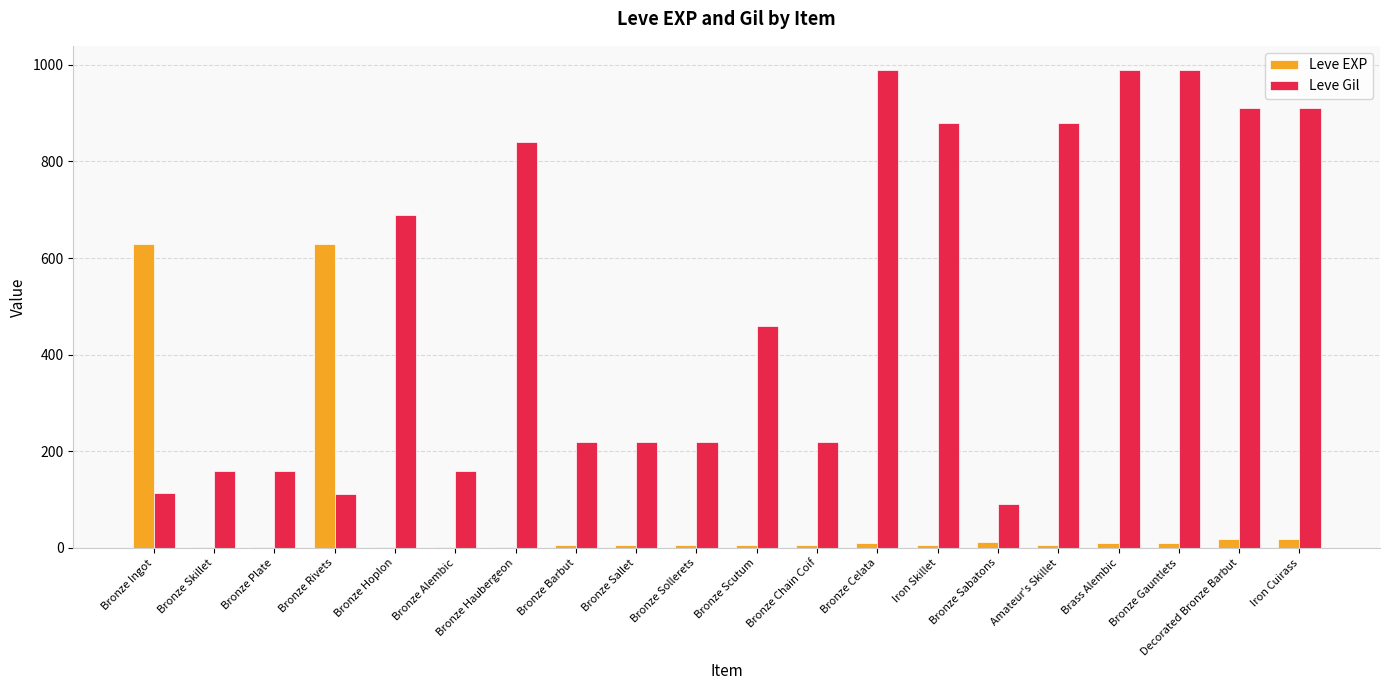

Which series has the largest total across all categories?

Leve Gil